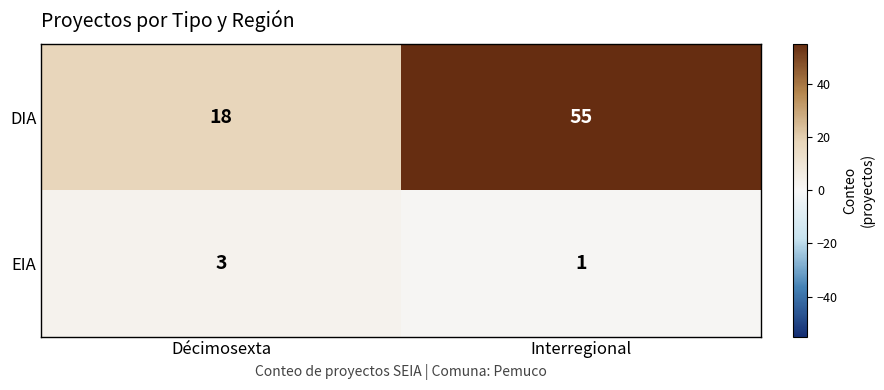

Which series has the widest spread of values?

DIA